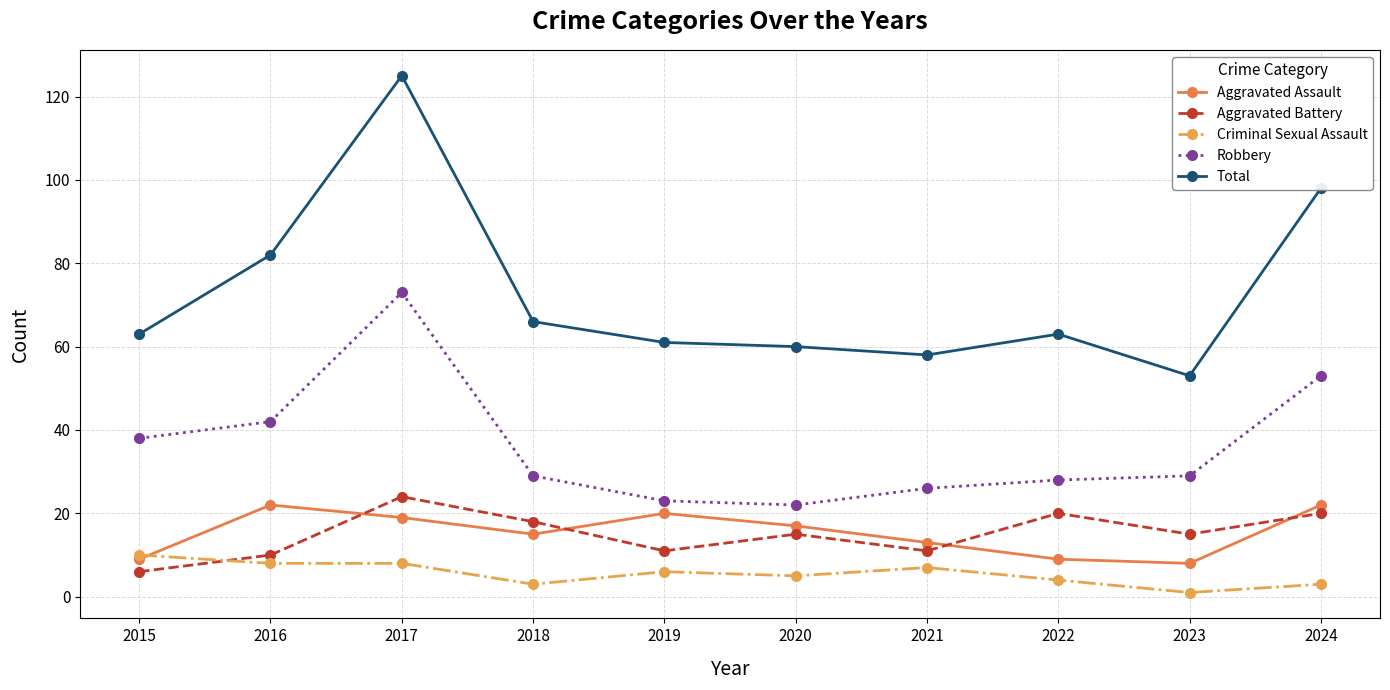

Read the Aggravated Battery value at 2017, to the nearest 5.

25